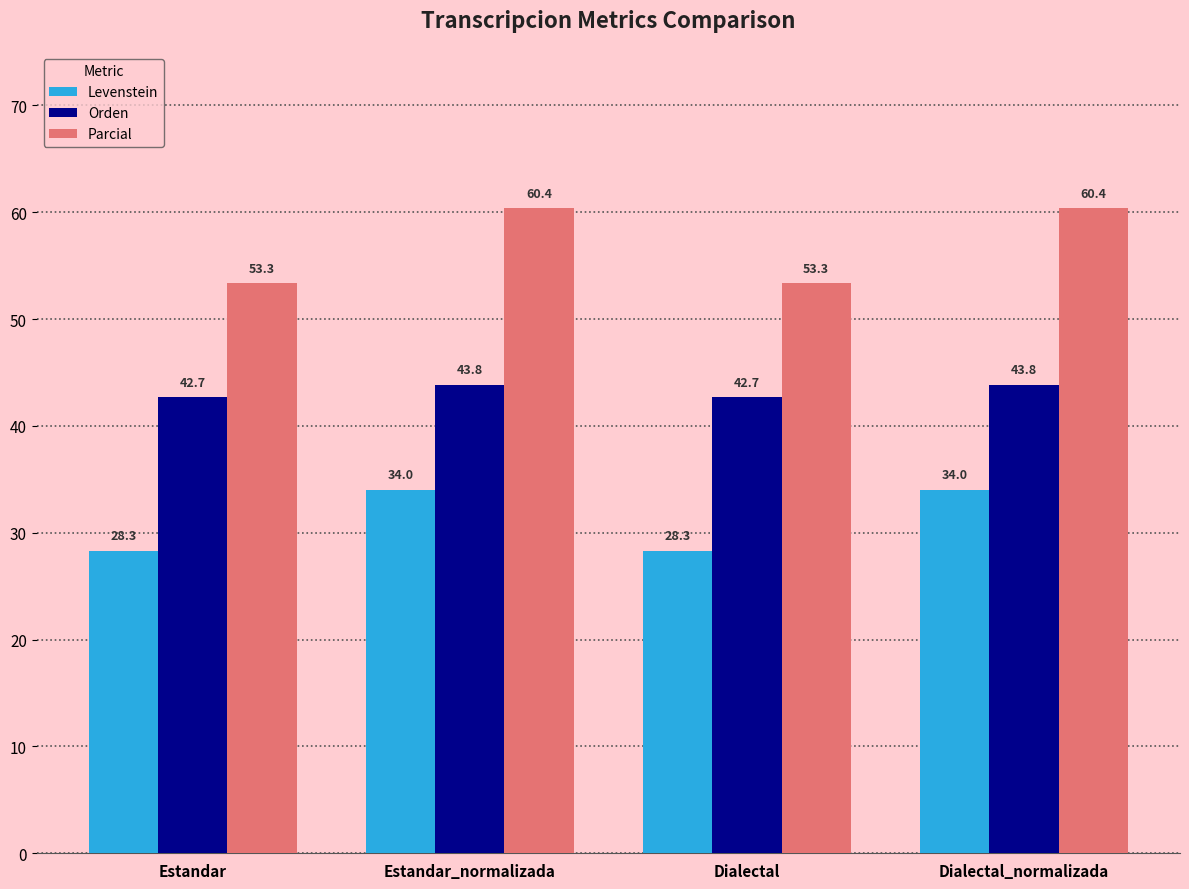

Rank the series by their average value, from lowest to highest.

Levenstein, Orden, Parcial